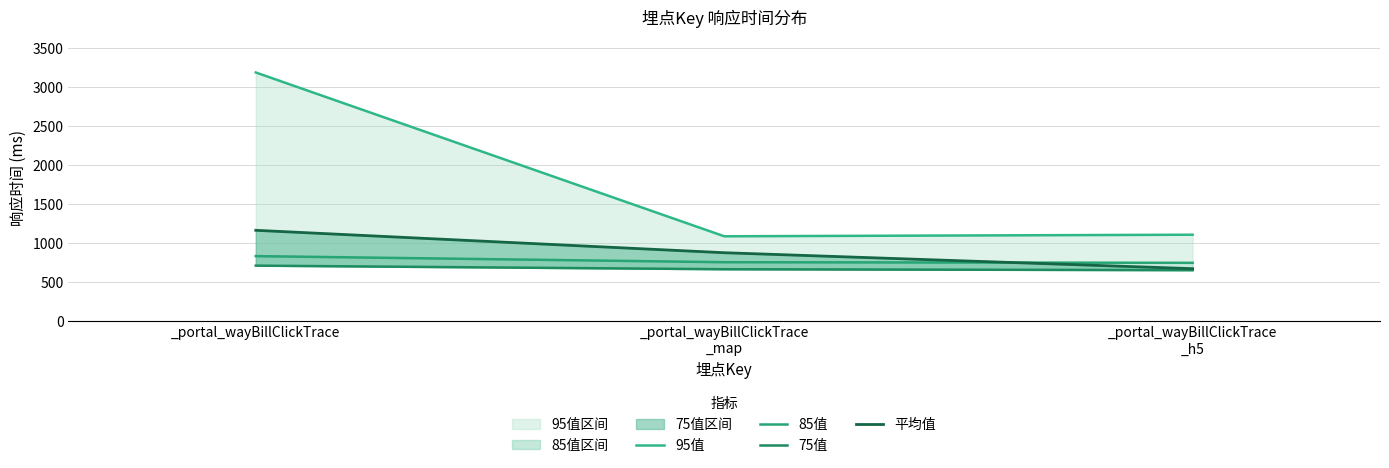

Which series has the widest spread of values?

95值